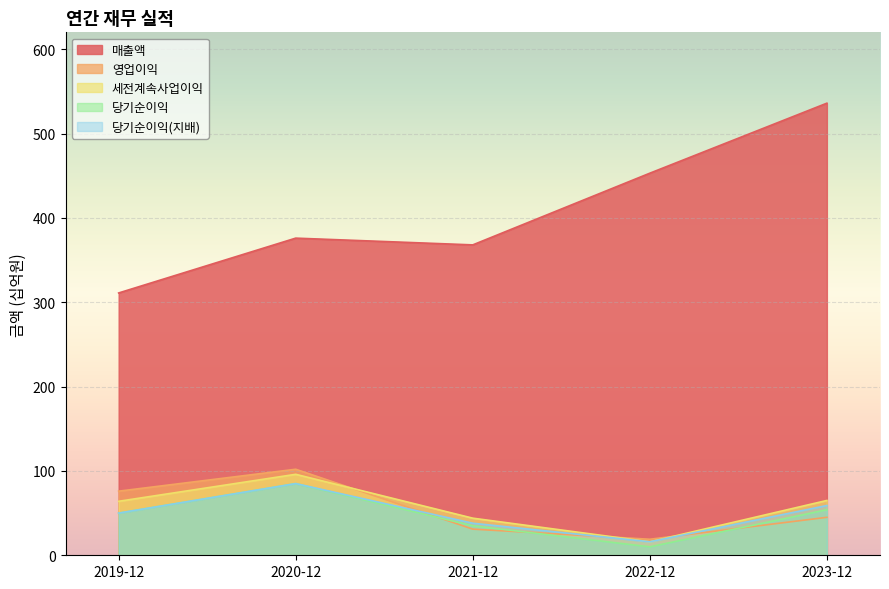

What is the sum of the 매출액 values at 2019-12 and 2020-12?

687